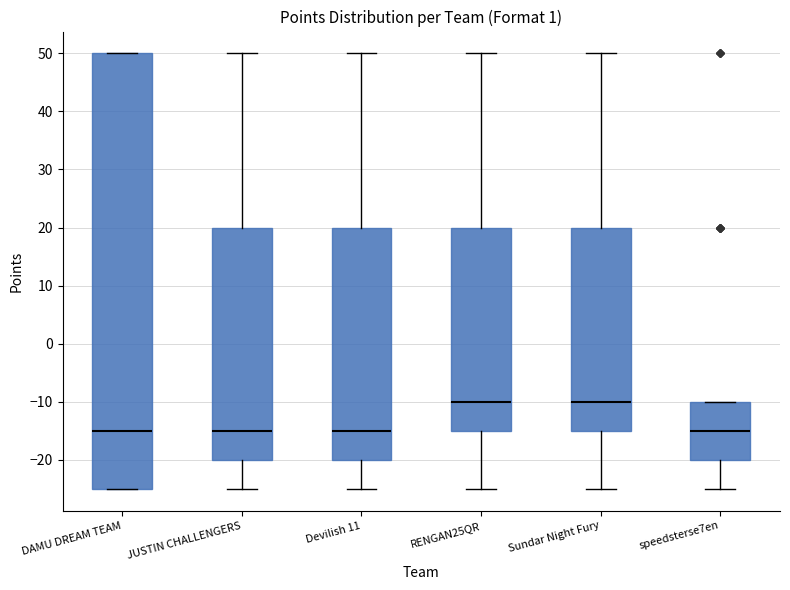

Reading left to right, transcribe this box plot: for each box, give where its median line is, the range the box spans, and where its two whiskers end, as read against the y-axis. The values are not printed on the chart, so give them approximately, as read against the axis.

DAMU DREAM TEAM: median -15, box -25 to 50, whiskers -25 to 50
JUSTIN CHALLENGERS: median -15, box -20 to 20, whiskers -25 to 50
Devilish 11: median -15, box -20 to 20, whiskers -25 to 50
RENGAN25QR: median -10, box -15 to 20, whiskers -25 to 50
Sundar Night Fury: median -10, box -15 to 20, whiskers -25 to 50
speedsterse7en: median -15, box -20 to -10, whiskers -25 to -10